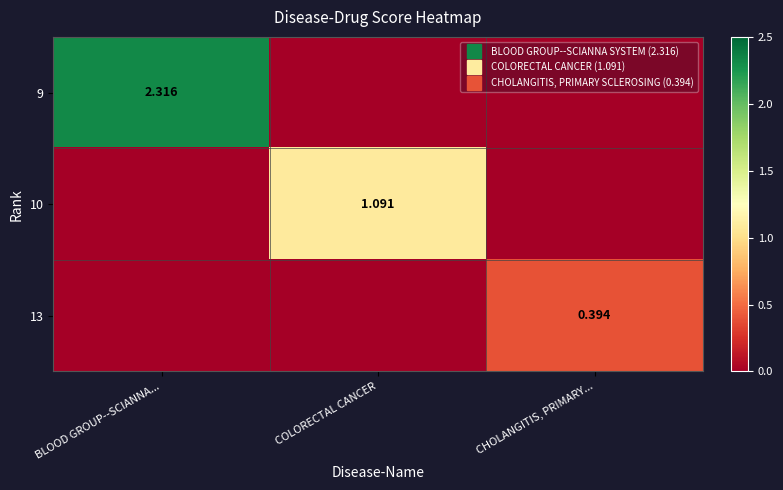

Which series changed the most between BLOOD GROUP--SCIANNA... and CHOLANGITIS, PRIMARY...?

9